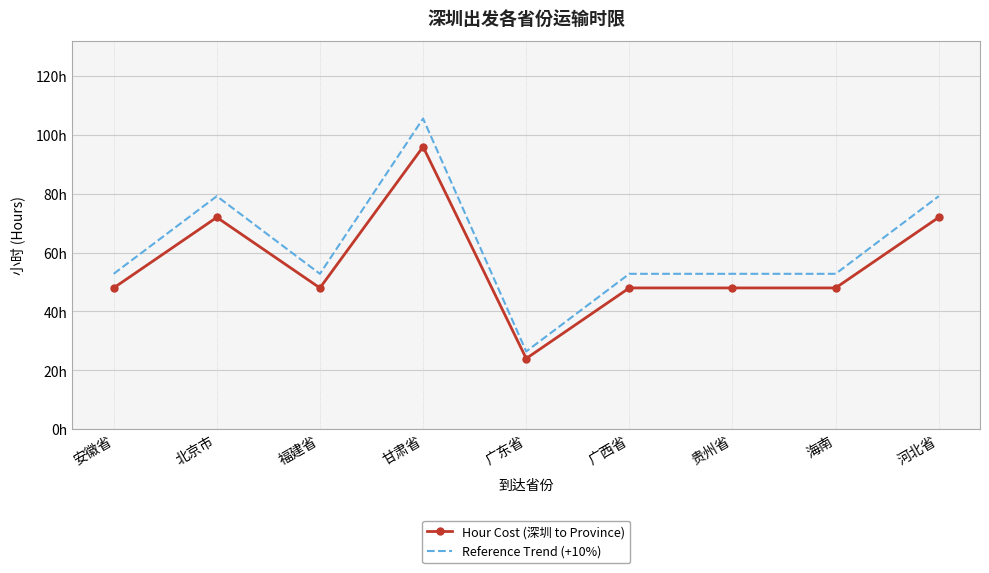

What are all the series names shown in the legend?

Hour Cost (深圳 to Province), Reference Trend (+10%)